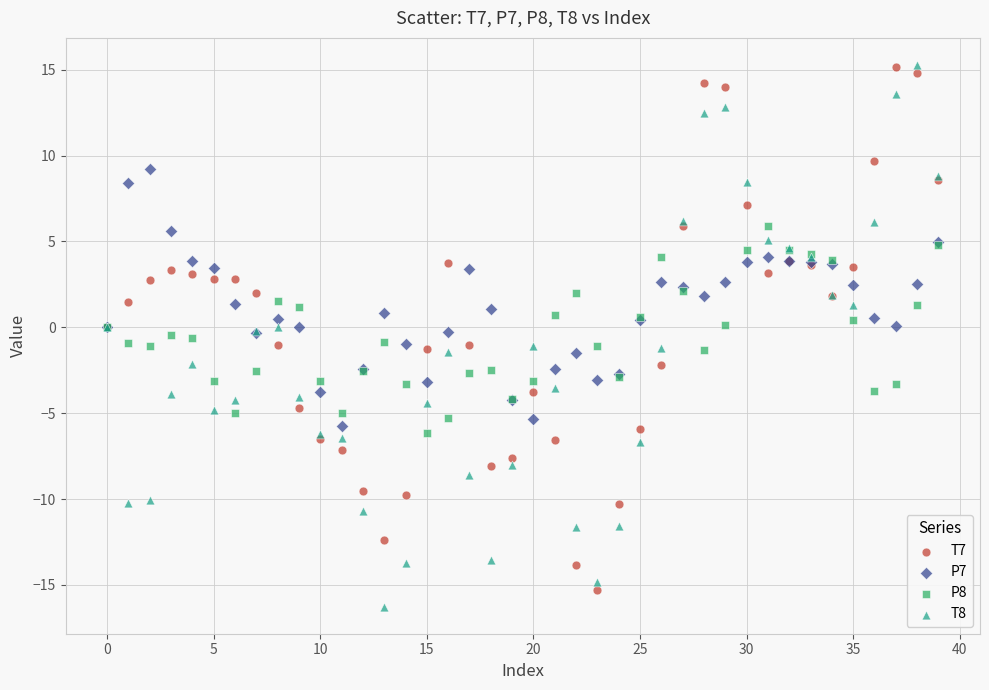

What are all the series names shown in the legend?

T7, P7, P8, T8